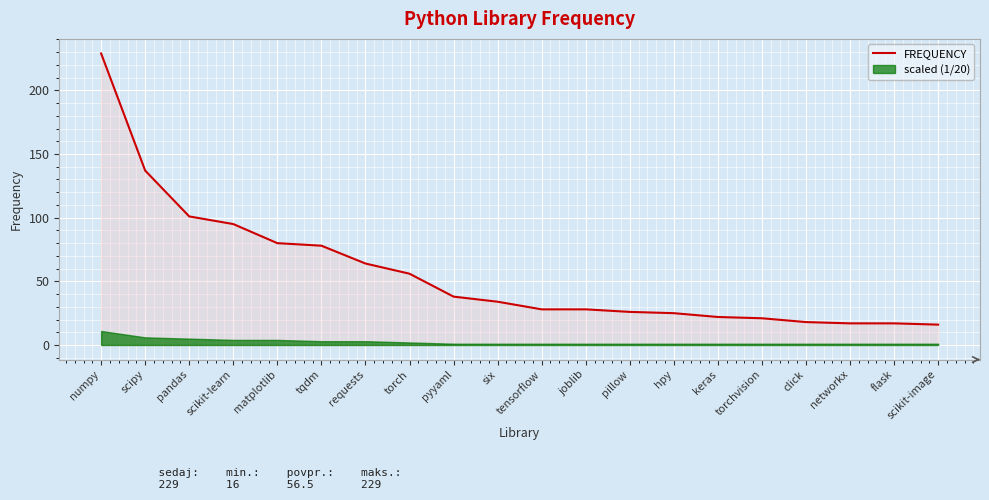

What is the ratio of the value at six to the value at tqdm?

0.4